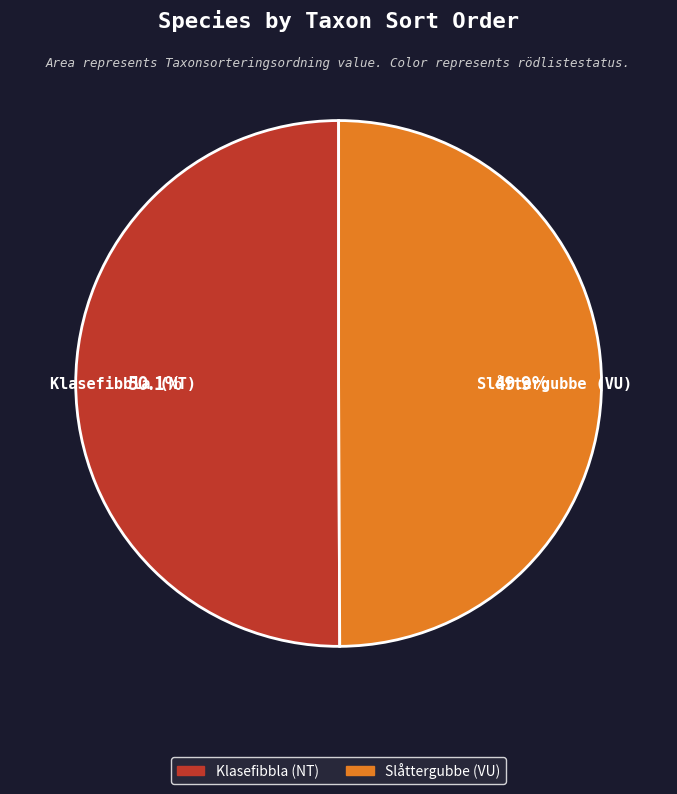

What is the total percentage of Slåttergubbe (VU) and Klasefibbla (NT)?

100.0%